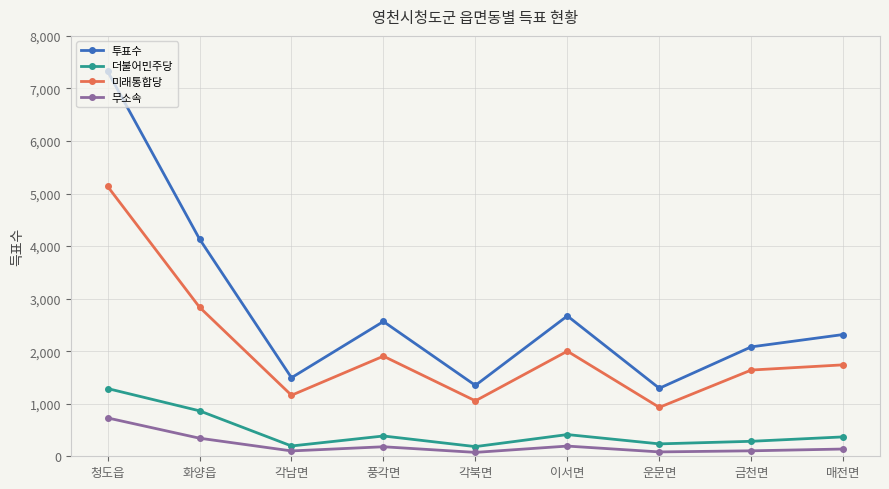

What is the difference between the highest and lowest values at 각북면?

1275